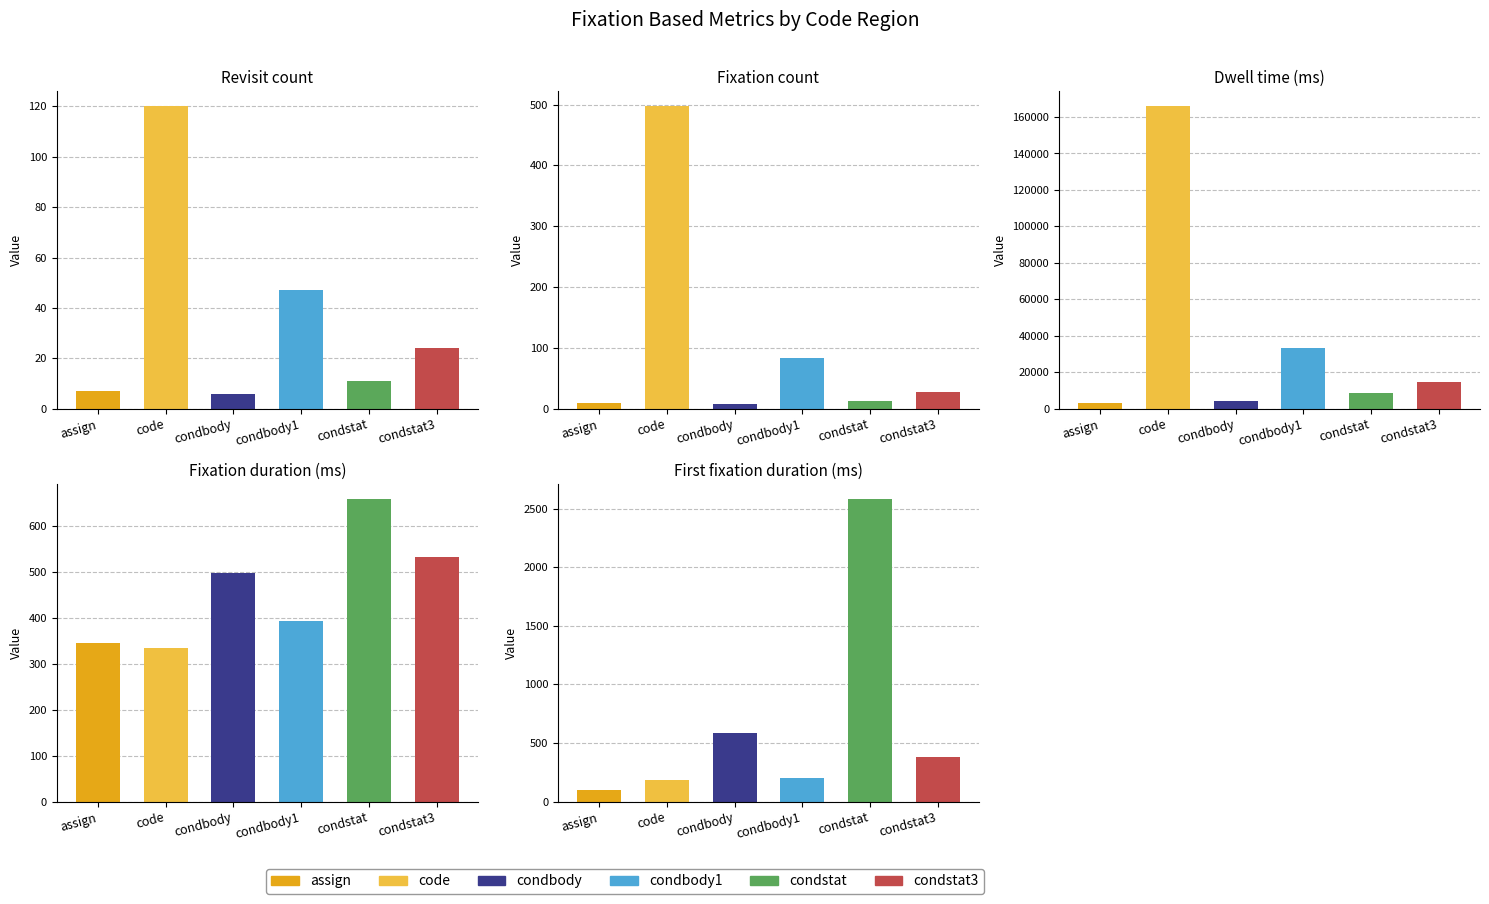

Reading left to right, transcribe all the data shown in this chart.

assign: 0=7.0	1=9.0	2=3103.2	3=344.8	4=100.1
code: 0=120.0	1=497.0	2=165813.4	3=333.6	4=183.5
condbody: 0=6.0	1=8.0	2=3979.7	3=497.5	4=584.0
condbody1: 0=47.0	1=84.0	2=33011.0	3=393.0	4=200.2
condstat: 0=11.0	1=13.0	2=8542.5	3=657.1	4=2577.7
condstat3: 0=24.0	1=28.0	2=14907.4	3=532.4	4=383.8